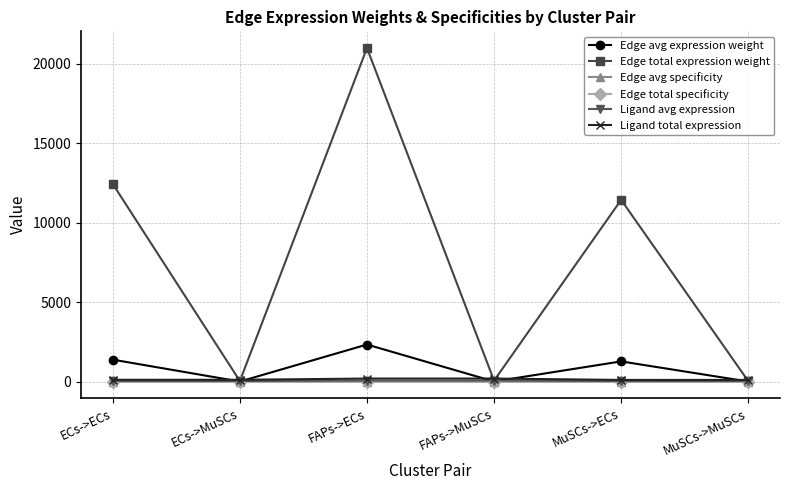

Which series has the largest total across all categories?

Edge total expression weight